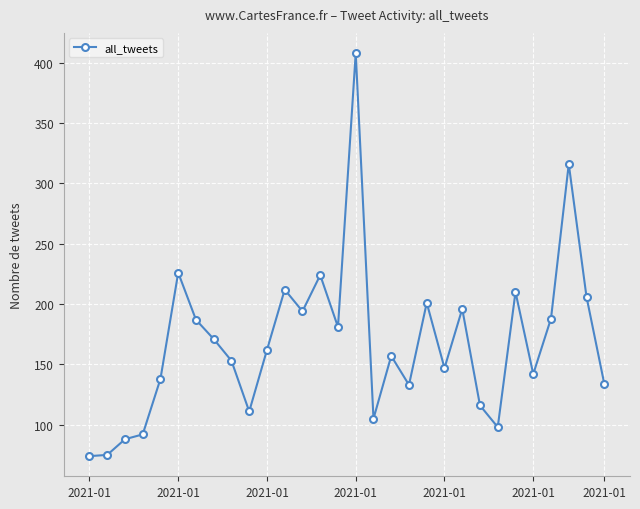

How many data points are less than 162?

15